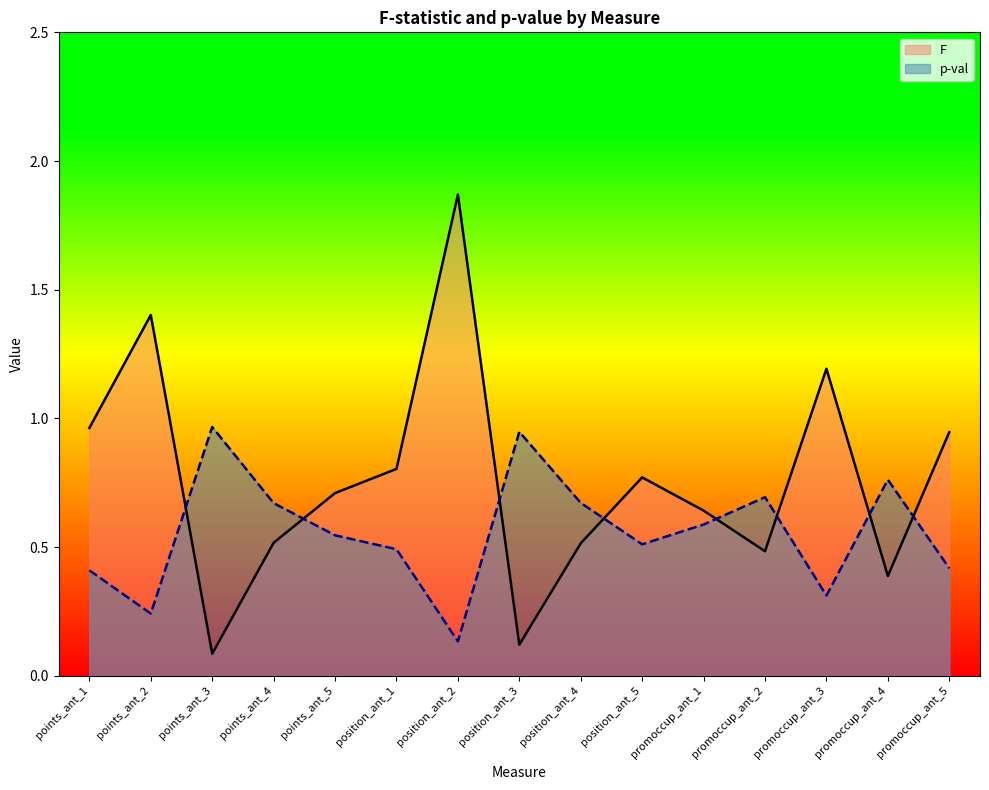

How many lines are shown in the chart?

2